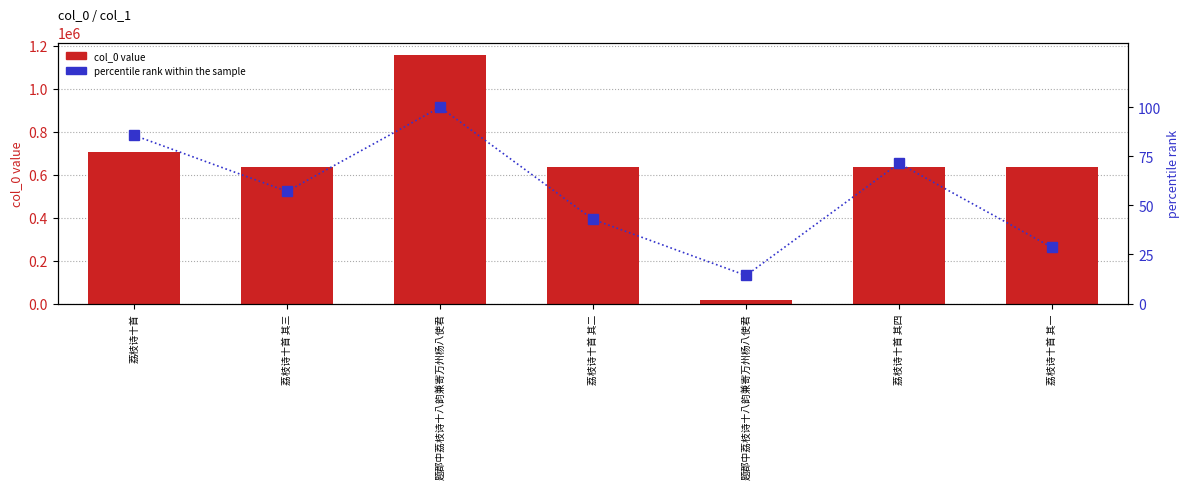

Reading right to left, what are all the values shown in this chart?

col_0 value: 635107.0	635110.0	18263.0	635108.0	1156938.0	635109.0	703411.0
percentile rank within the sample: 28.6	71.4	14.3	42.9	100.0	57.1	85.7